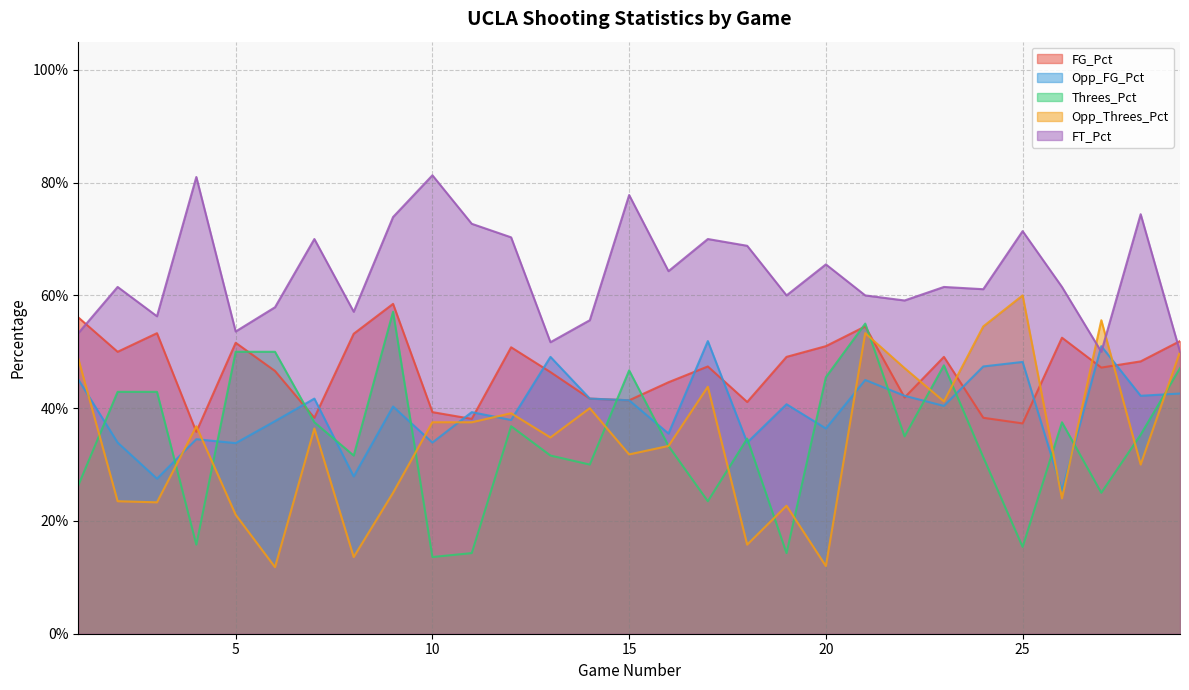

Reading left to right, transcribe all the data shown in this chart.

FG_Pct: 0.6	0.5	0.5	0.4	0.5	0.5	0.4	0.5	0.6	0.4	0.4	0.5	0.5	0.4	0.4	0.4	0.5	0.4	0.5	0.5	0.5	0.4	0.5	0.4	0.4	0.5	0.5	0.5	0.5
Opp_FG_Pct: 0.5	0.3	0.3	0.3	0.3	0.4	0.4	0.3	0.4	0.3	0.4	0.4	0.5	0.4	0.4	0.4	0.5	0.3	0.4	0.4	0.5	0.4	0.4	0.5	0.5	0.3	0.5	0.4	0.4
Threes_Pct: 0.3	0.4	0.4	0.2	0.5	0.5	0.4	0.3	0.6	0.1	0.1	0.4	0.3	0.3	0.5	0.3	0.2	0.3	0.1	0.5	0.6	0.3	0.5	0.3	0.2	0.4	0.2	0.4	0.5
Opp_Threes_Pct: 0.5	0.2	0.2	0.4	0.2	0.1	0.4	0.1	0.2	0.4	0.4	0.4	0.3	0.4	0.3	0.3	0.4	0.2	0.2	0.1	0.5	0.5	0.4	0.5	0.6	0.2	0.6	0.3	0.5
FT_Pct: 0.5	0.6	0.6	0.8	0.5	0.6	0.7	0.6	0.7	0.8	0.7	0.7	0.5	0.6	0.8	0.6	0.7	0.7	0.6	0.7	0.6	0.6	0.6	0.6	0.7	0.6	0.5	0.7	0.5